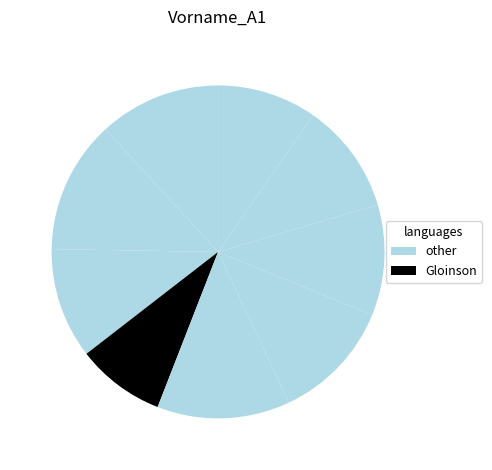

Count the number of slices in the pie.

9